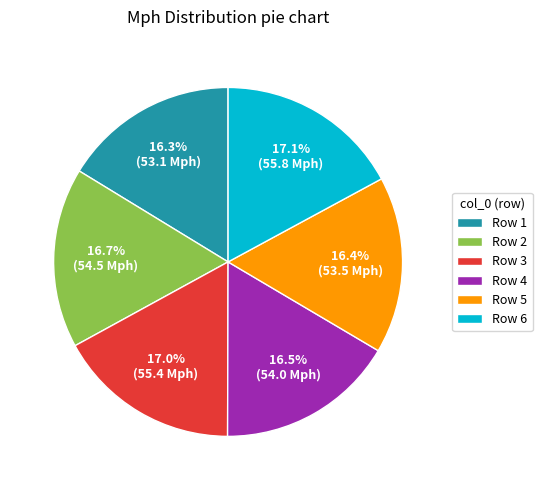

Combined, do Row 2 and Row 5 account for over 50%?

No